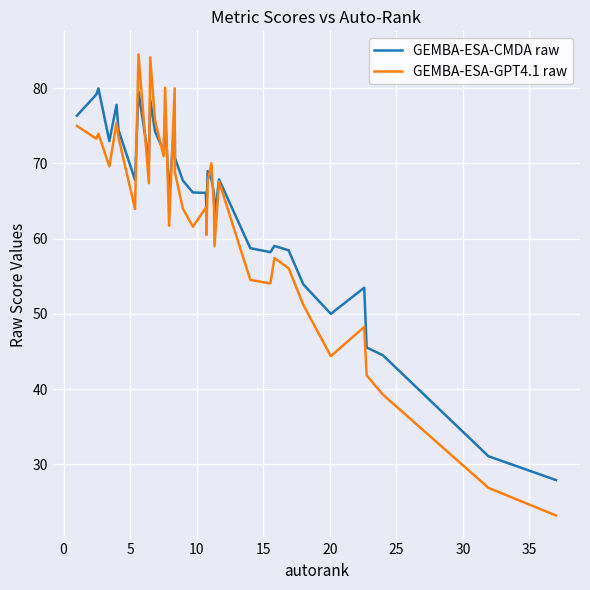

Rank the series by their maximum value, from highest to lowest.

GEMBA-ESA-GPT4.1 raw, GEMBA-ESA-CMDA raw